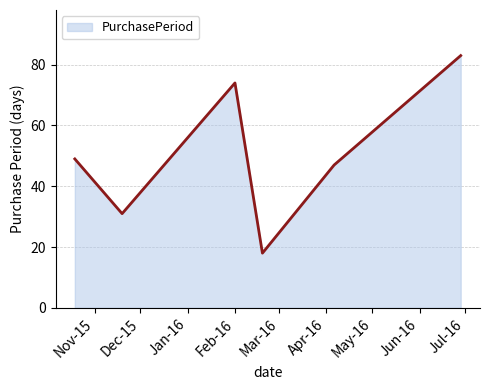

True or false: there are more than 1 points higher than both neighbors.

False